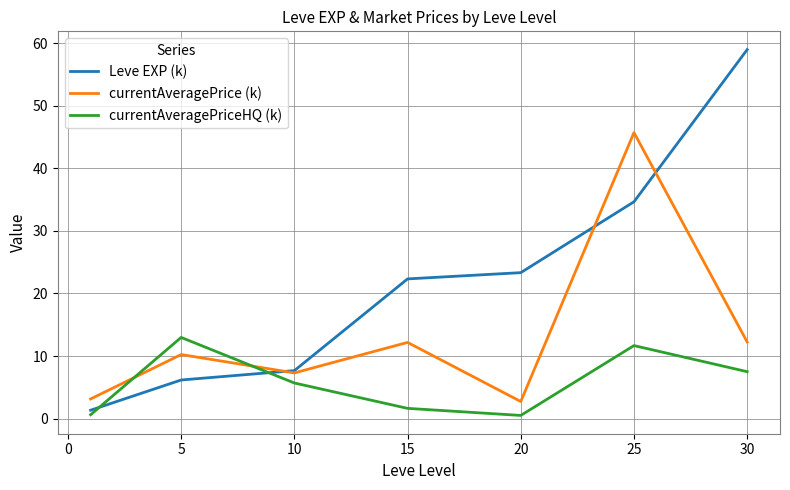

Does the chart display data point markers on the line(s)?

No